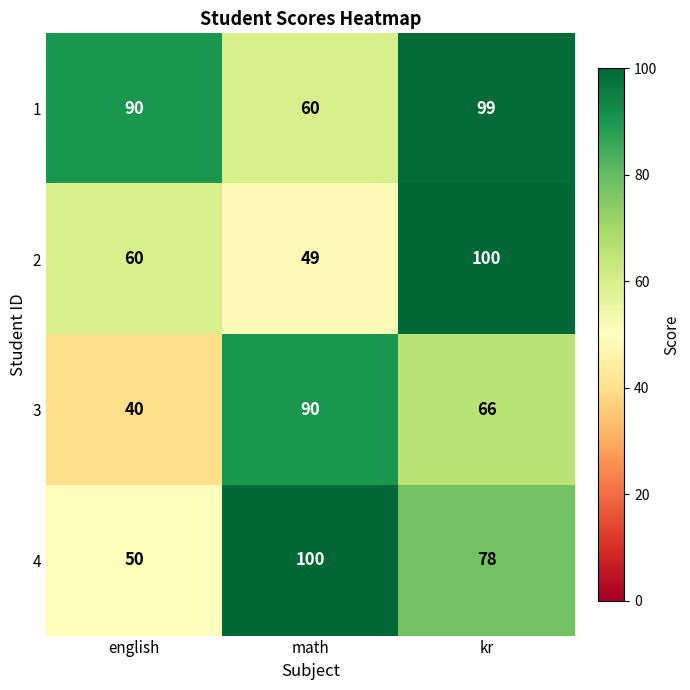

Reading right to left, extract all data points from this chart.

1: kr=99	math=60	english=90
2: kr=100	math=49	english=60
3: kr=66	math=90	english=40
4: kr=78	math=100	english=50